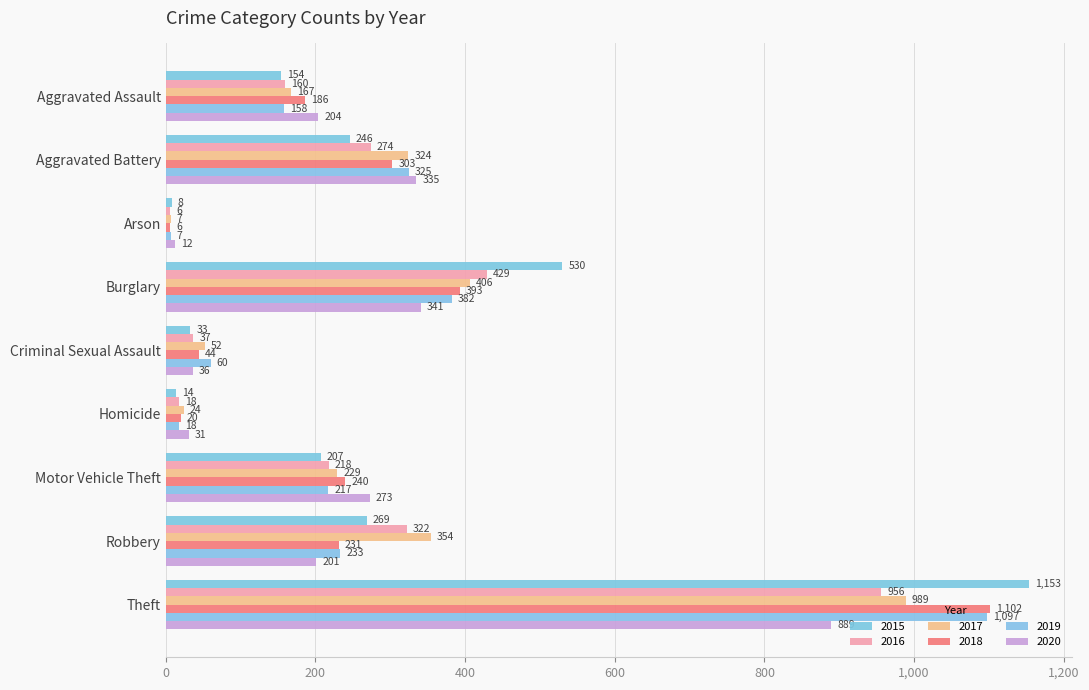

How many data points does each series have?

9